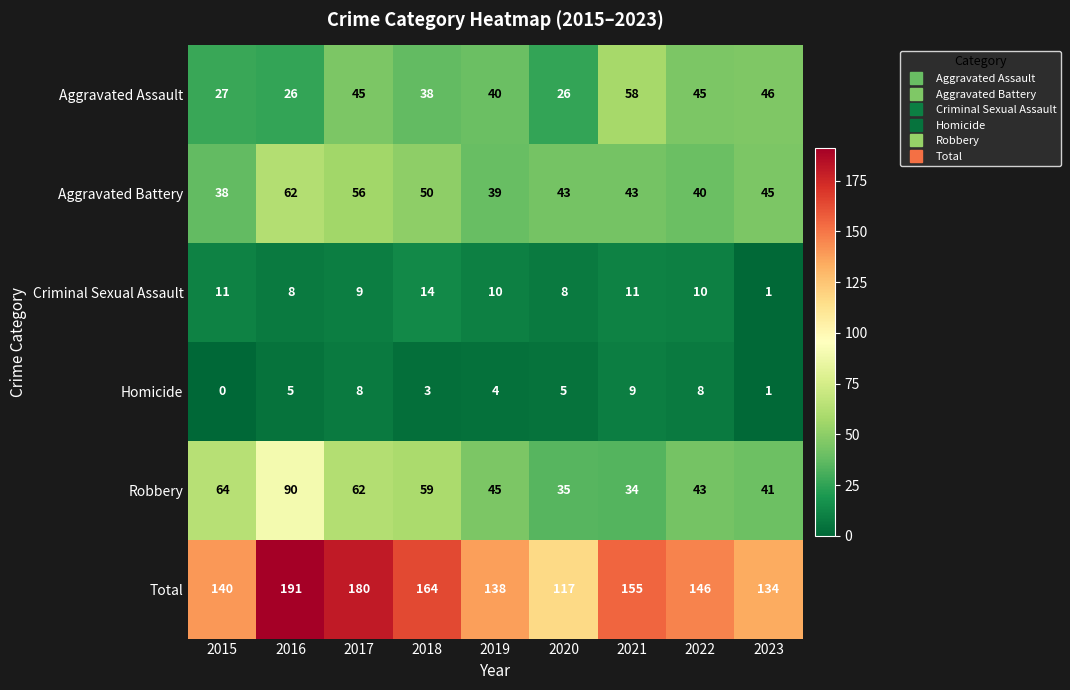

True or false: Aggravated Assault has a value of 45 at 2017.

True